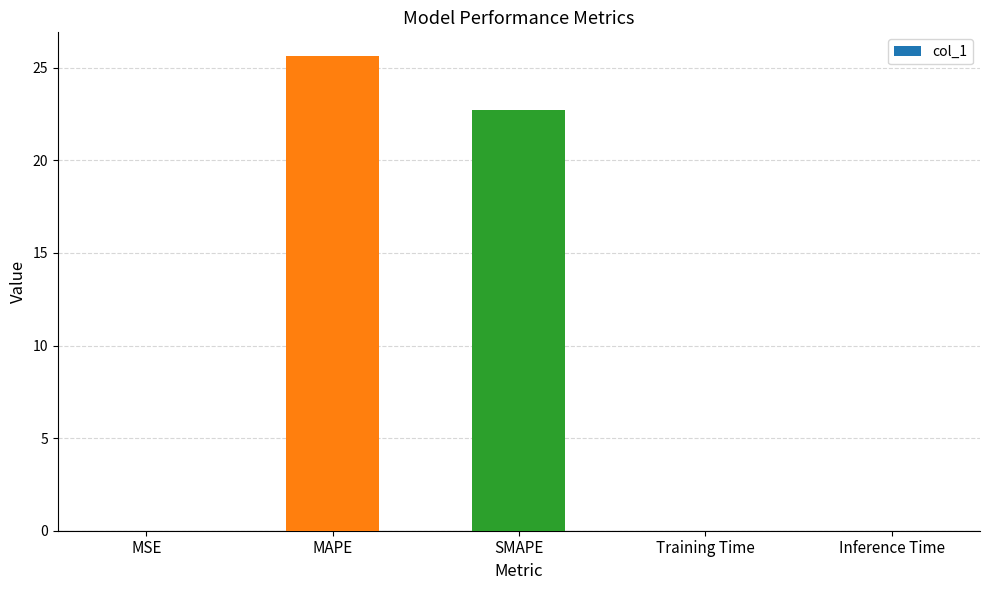

Which category has the highest value across all series?

MAPE